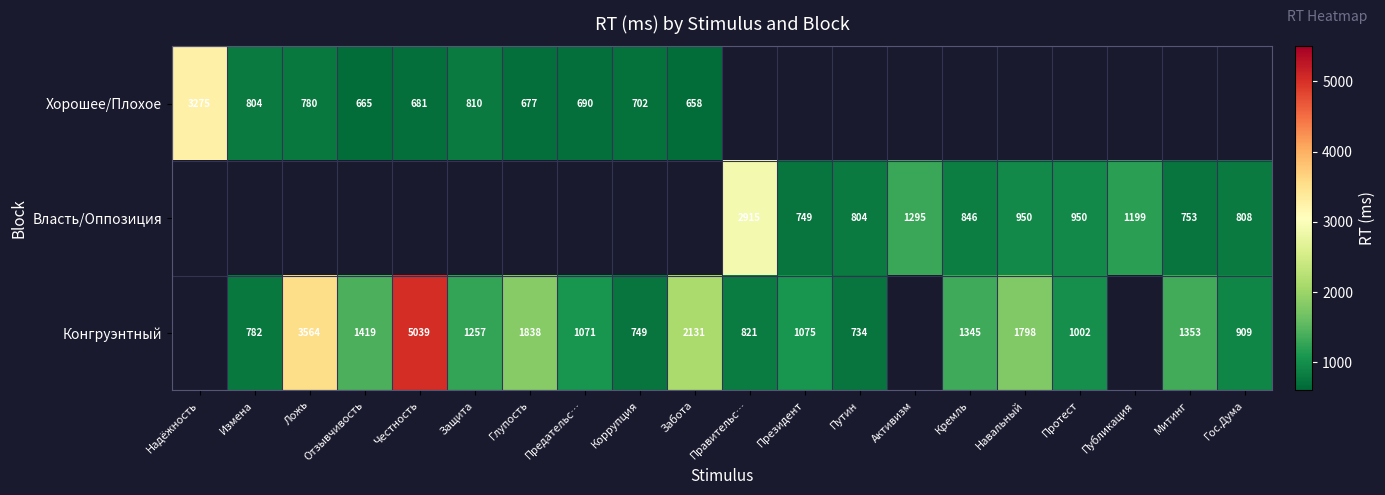

What is the difference between the Конгруэнтный values at Честность and Президент?

3964